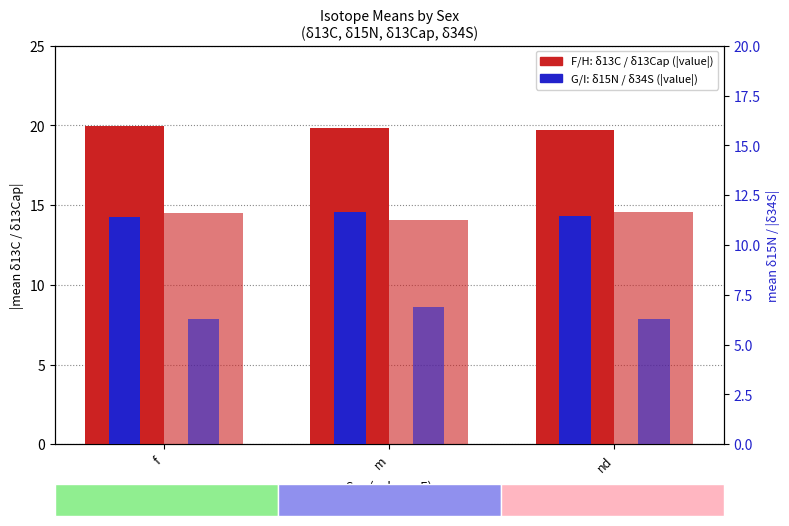

What is the total value across all series at f?

52.2